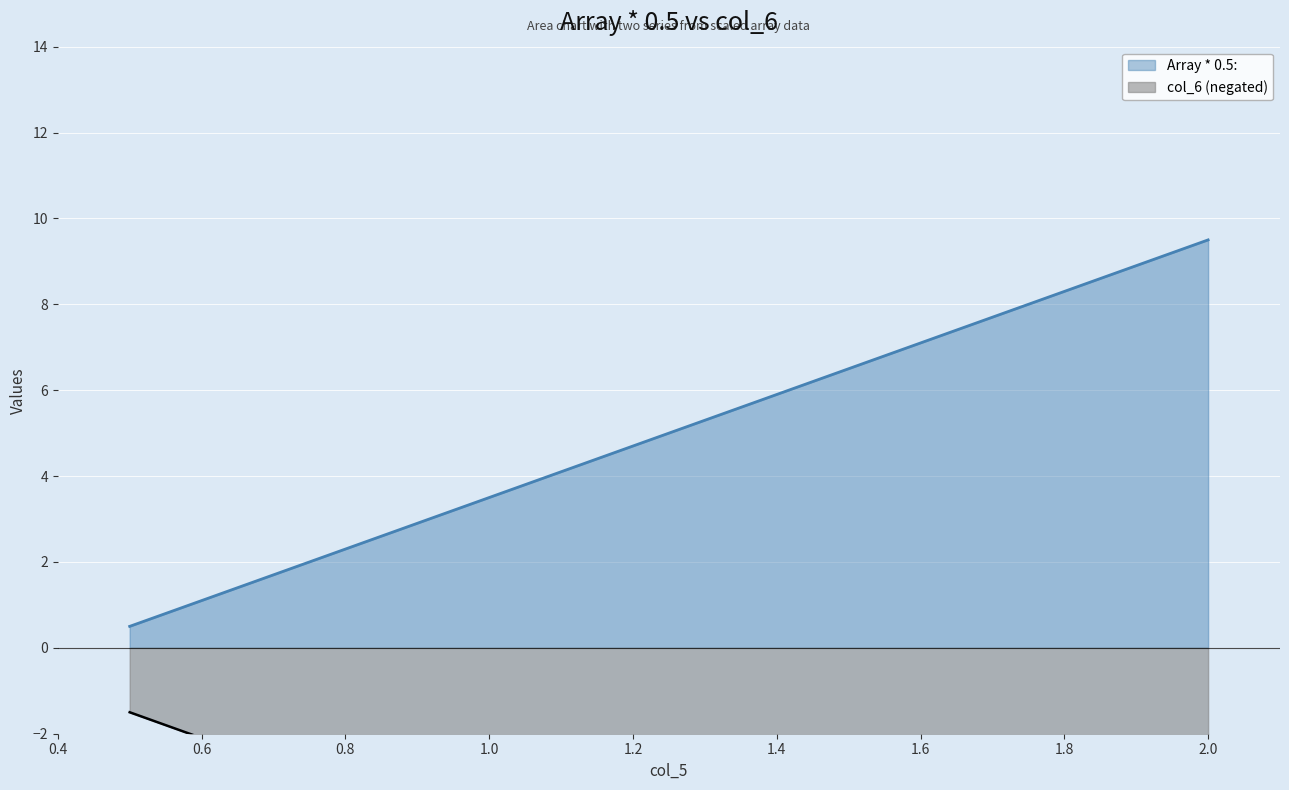

What is the label of the 1st point from the left?

0.5